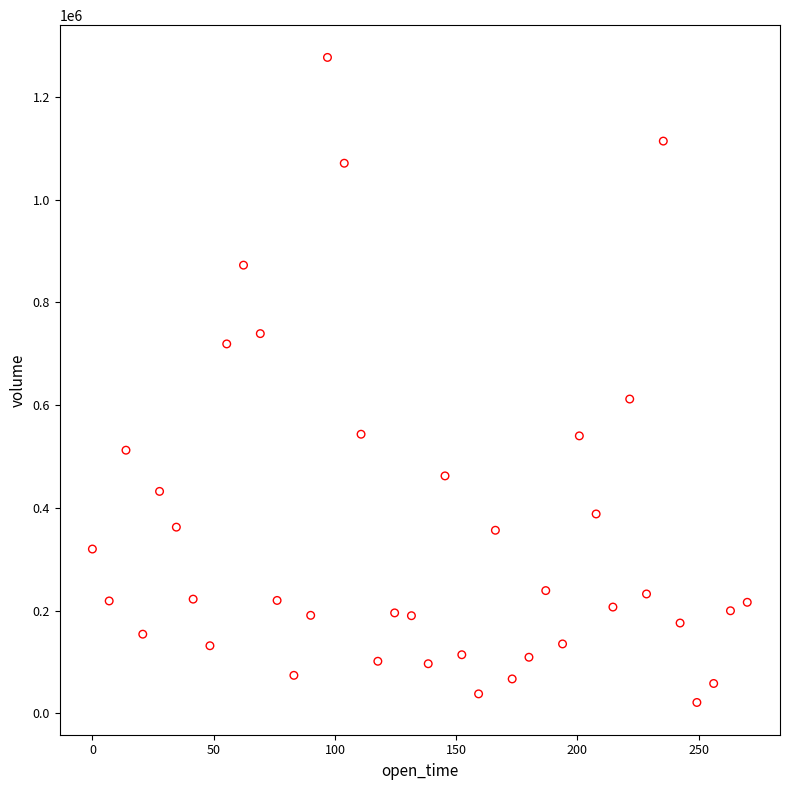

What Y value in the scatter plot is closest to 649090?

611893